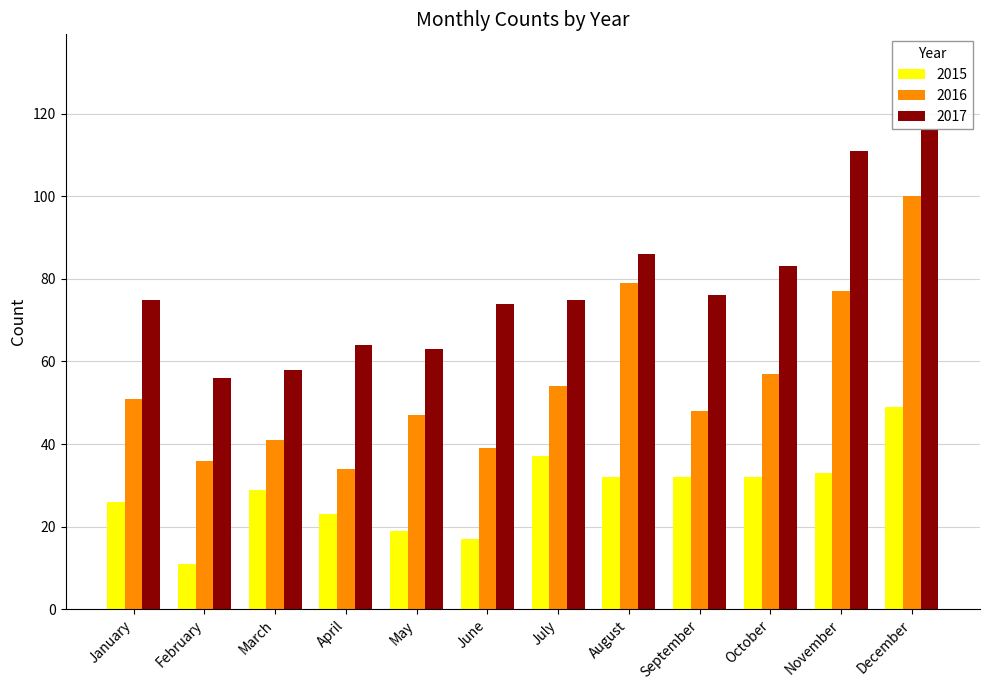

What is the total value across all series at February?

103